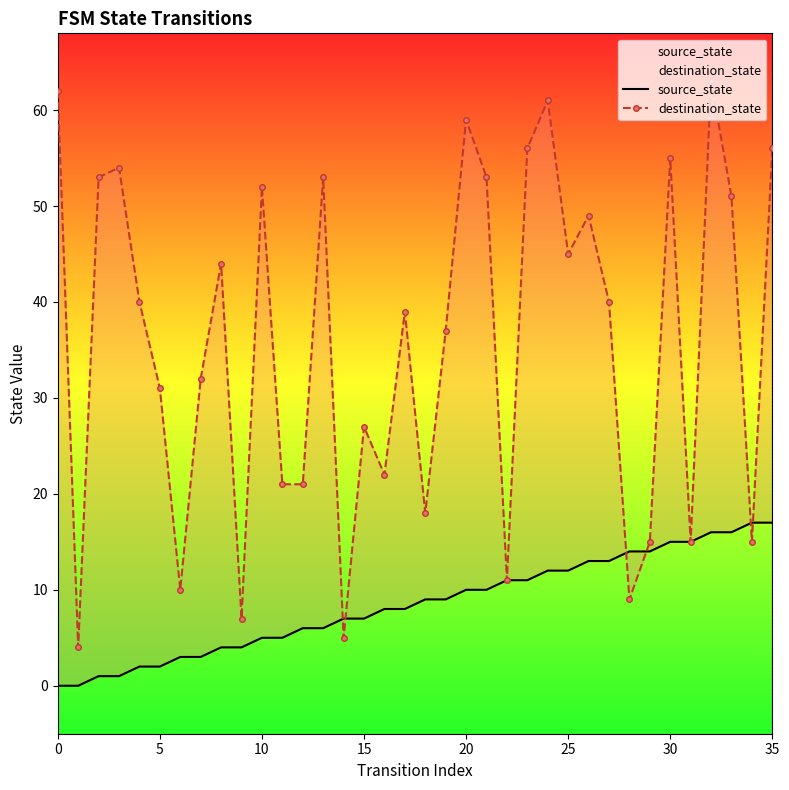

Rank the series at 5 from lowest to highest value.

source_state, destination_state